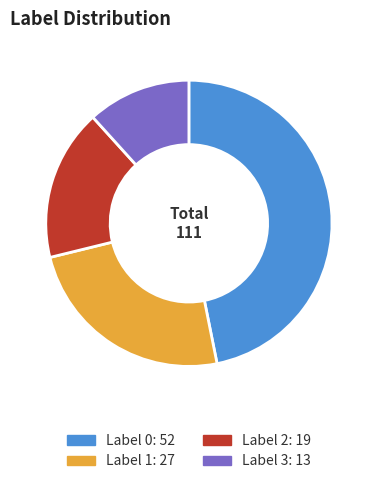

How many slices are in this pie chart?

4